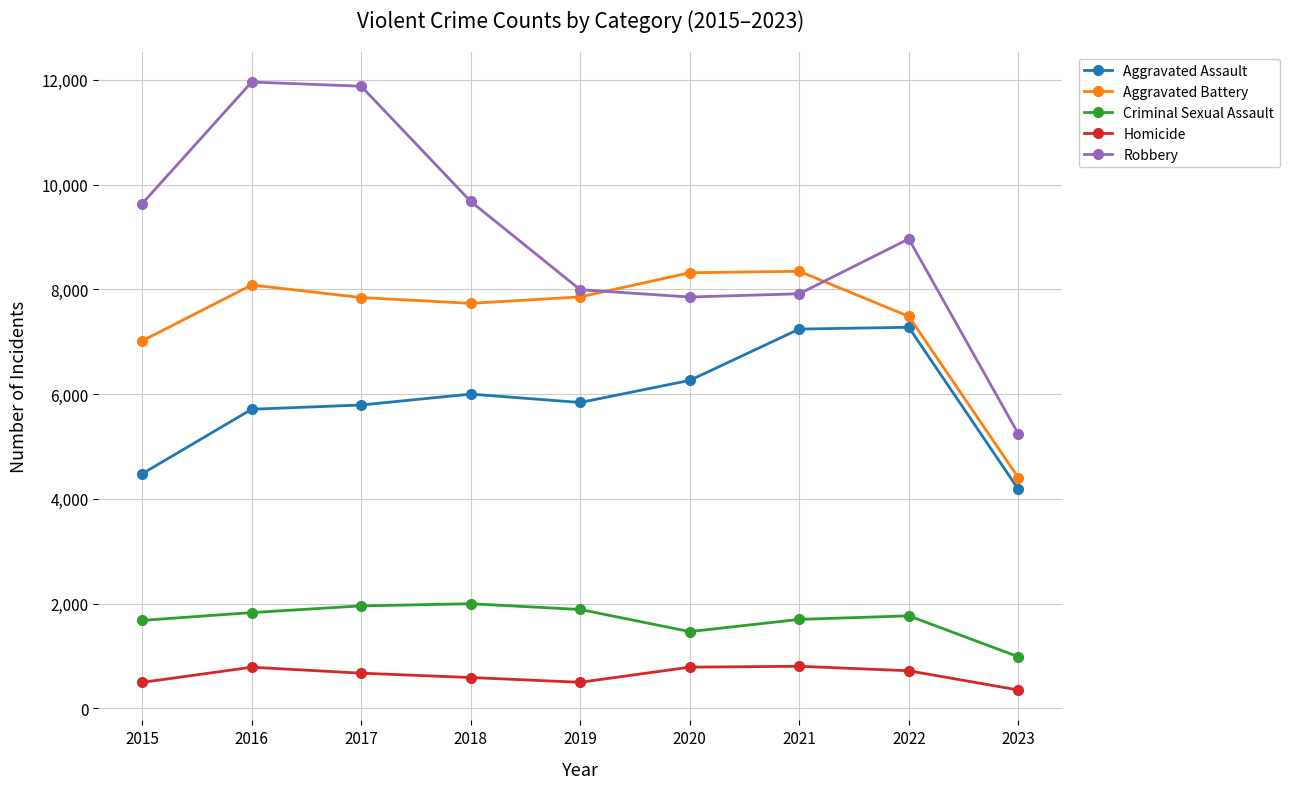

What is the lowest value of the Criminal Sexual Assault series?

986